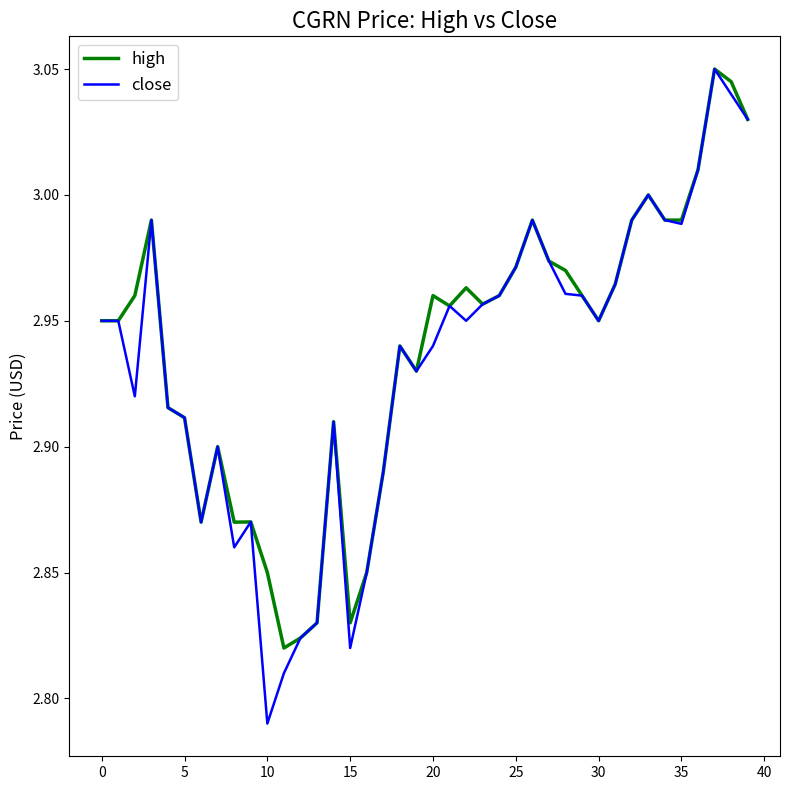

How many categories are shown in the chart?

40